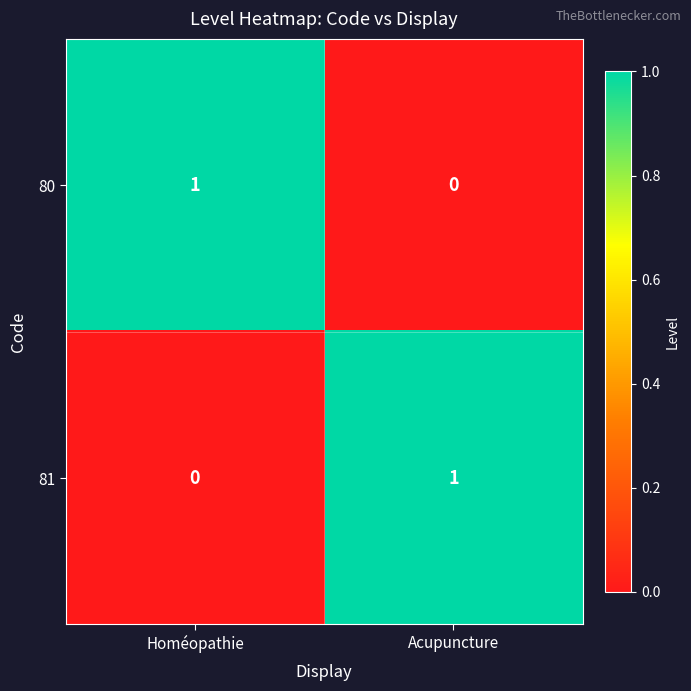

What is the total value across all series at Acupuncture?

1